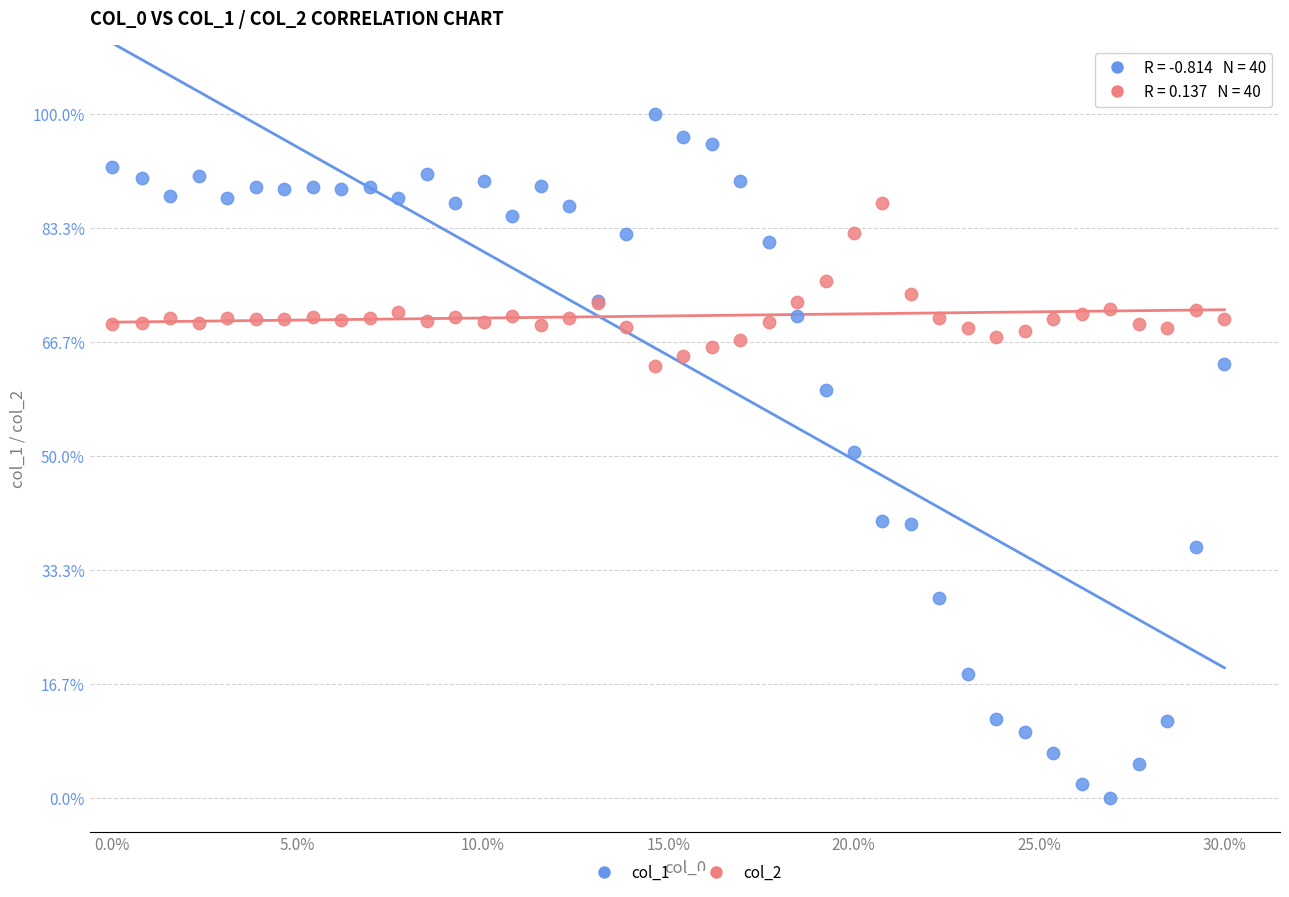

Which series contains the lowest Y value?

col_1